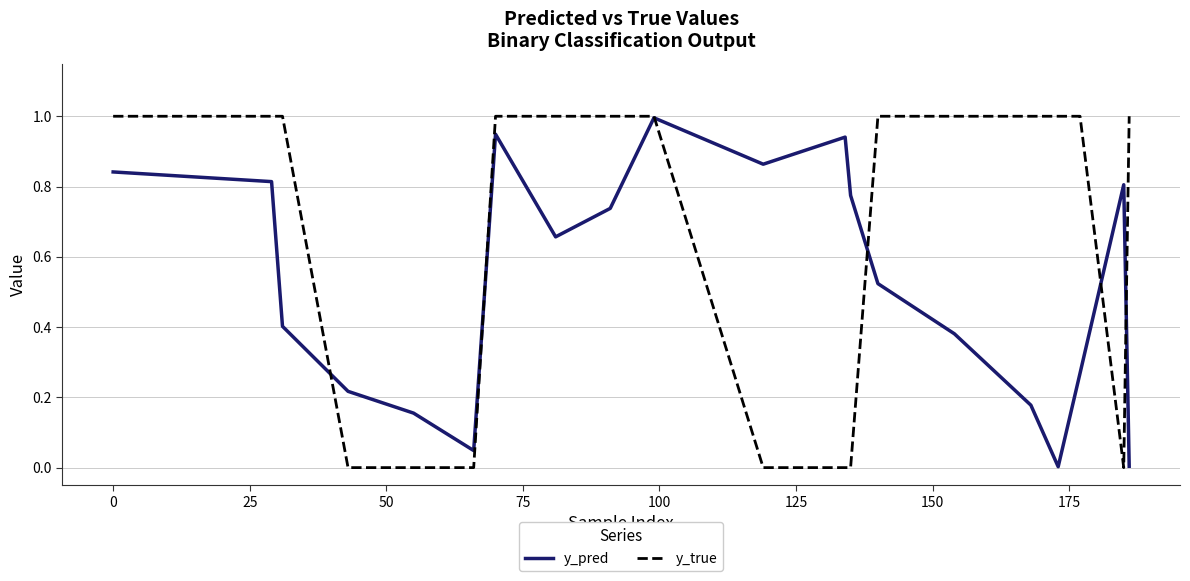

After their last crossing, which series has the higher values: y_true or y_pred?

y_true